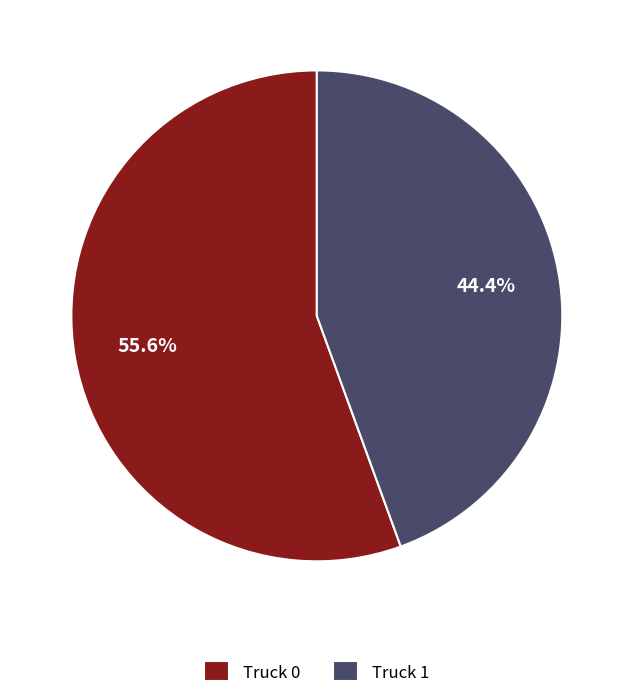

Between Truck 0 and Truck 1, which is larger?

Truck 0